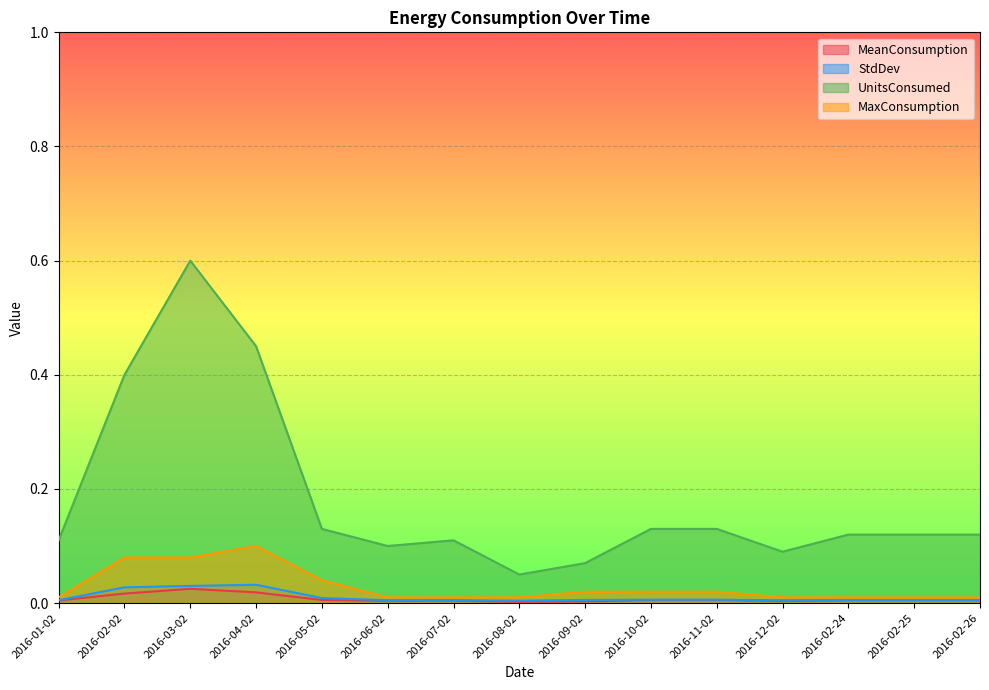

What is the label of the 15th point from the right?

2016-01-02